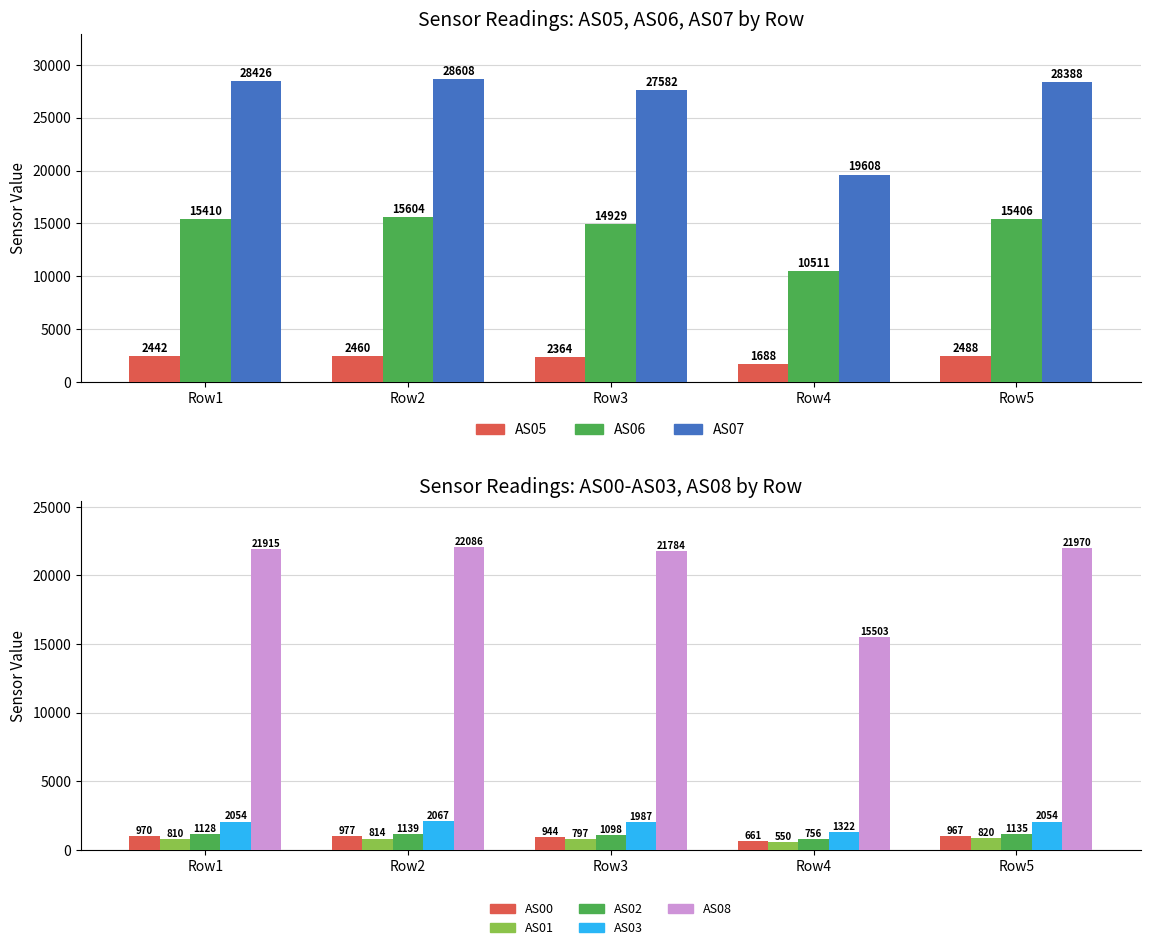

At which label does AS05 reach its minimum?

Row4